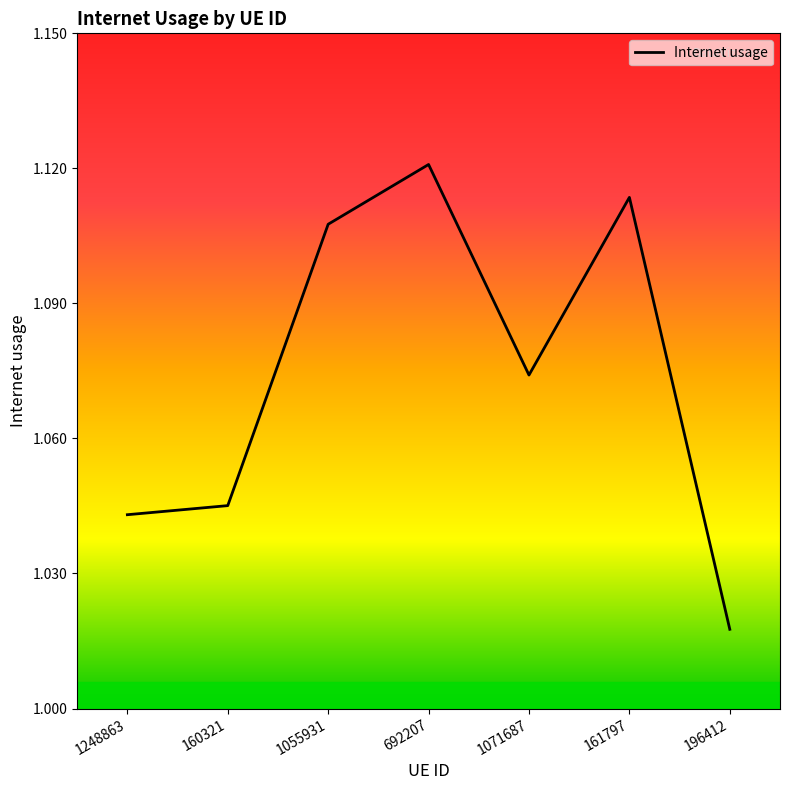

At which category does the data reach its first local valley?

1071687